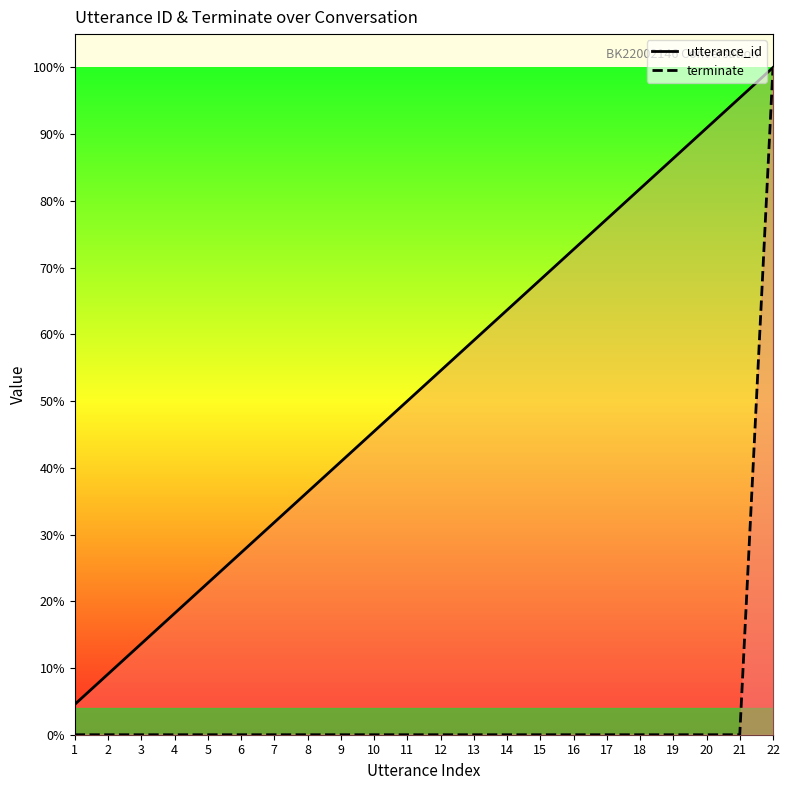

What is the difference between the maximum and second lowest values in the utterance_id series?

90.9